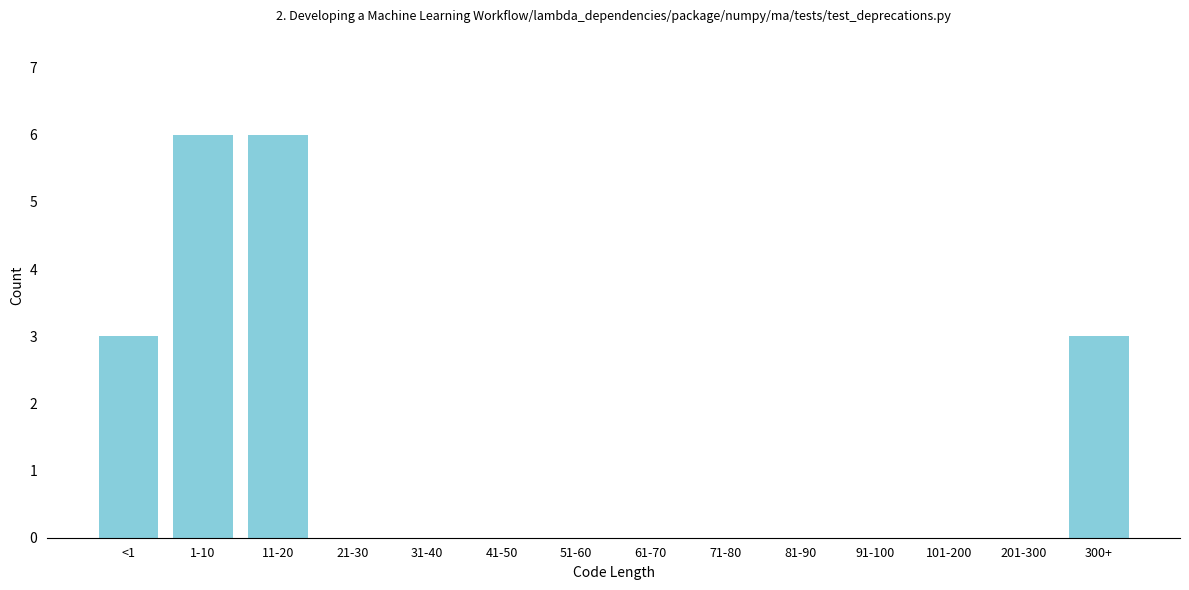

Reading left to right, extract all data points from this chart.

<1=3	1-10=6	11-20=6	21-30=0	31-40=0	41-50=0	51-60=0	61-70=0	71-80=0	81-90=0	91-100=0	101-200=0	201-300=0	300+=3